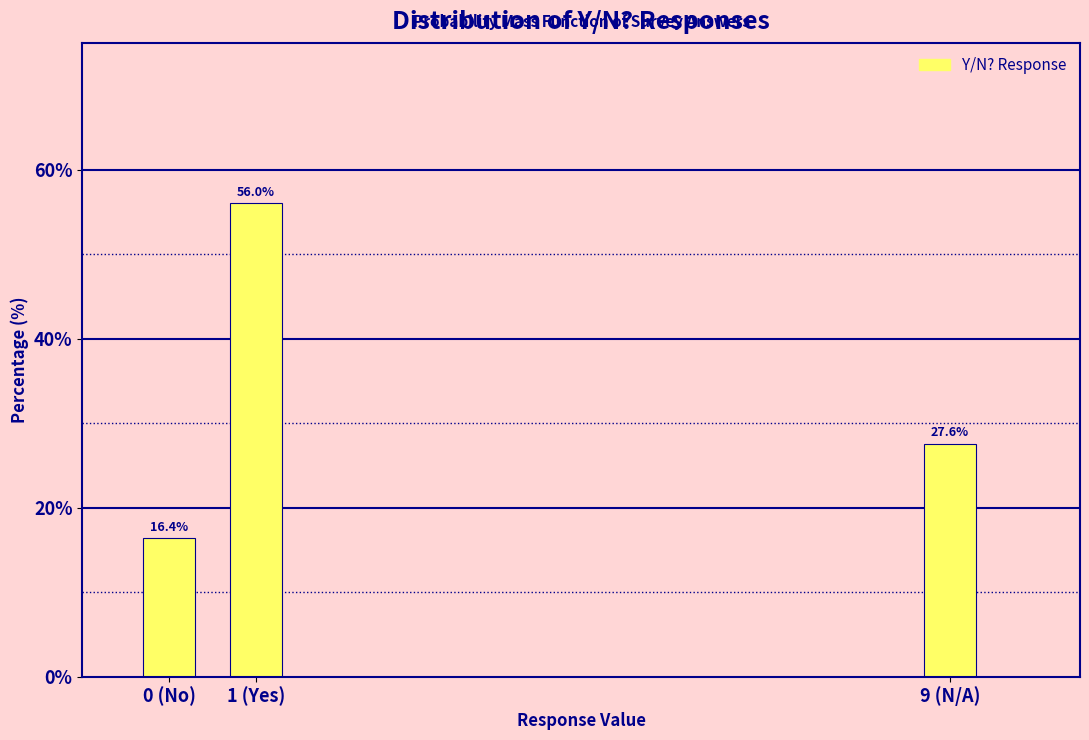

Reading left to right, list all the values displayed in this chart.

16.4	56.0	27.6